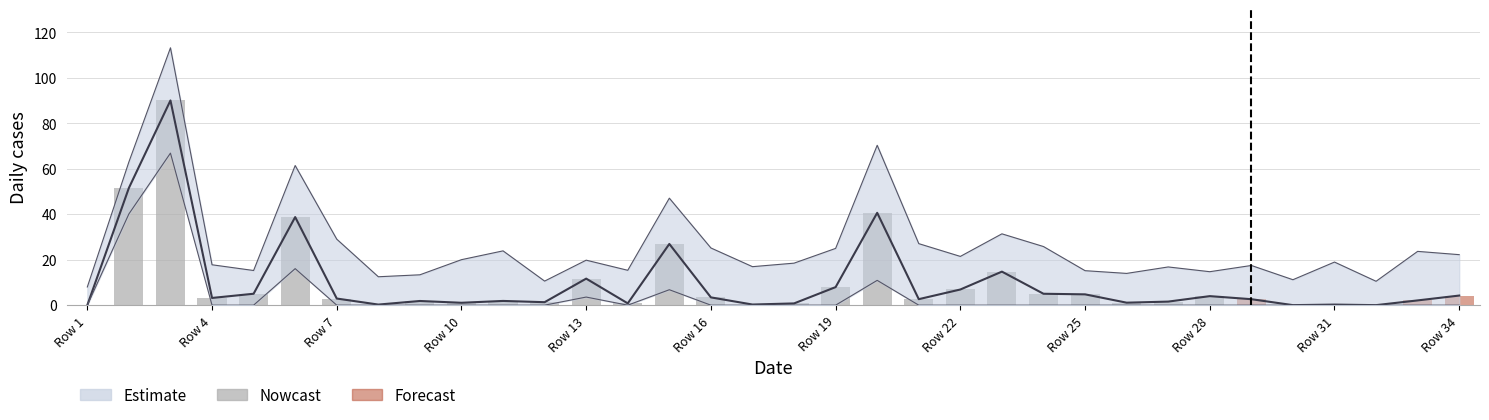

What is the value of the 3rd bar from the left?

90.0